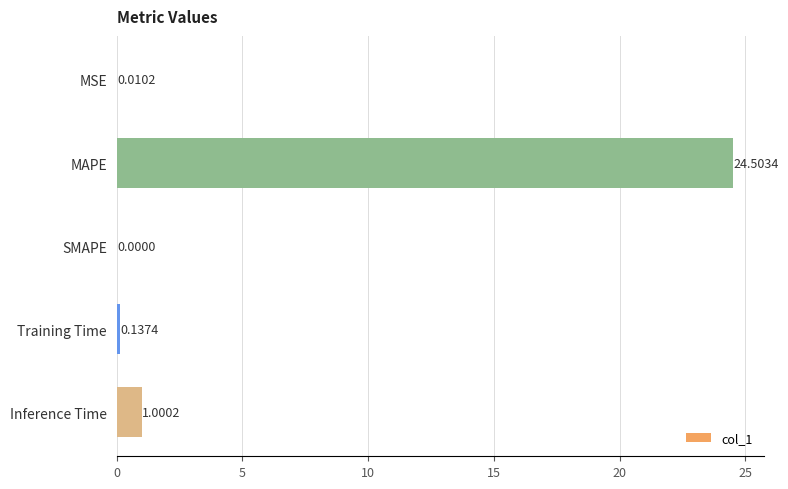

At which category does the chart reach its peak across all series?

MAPE